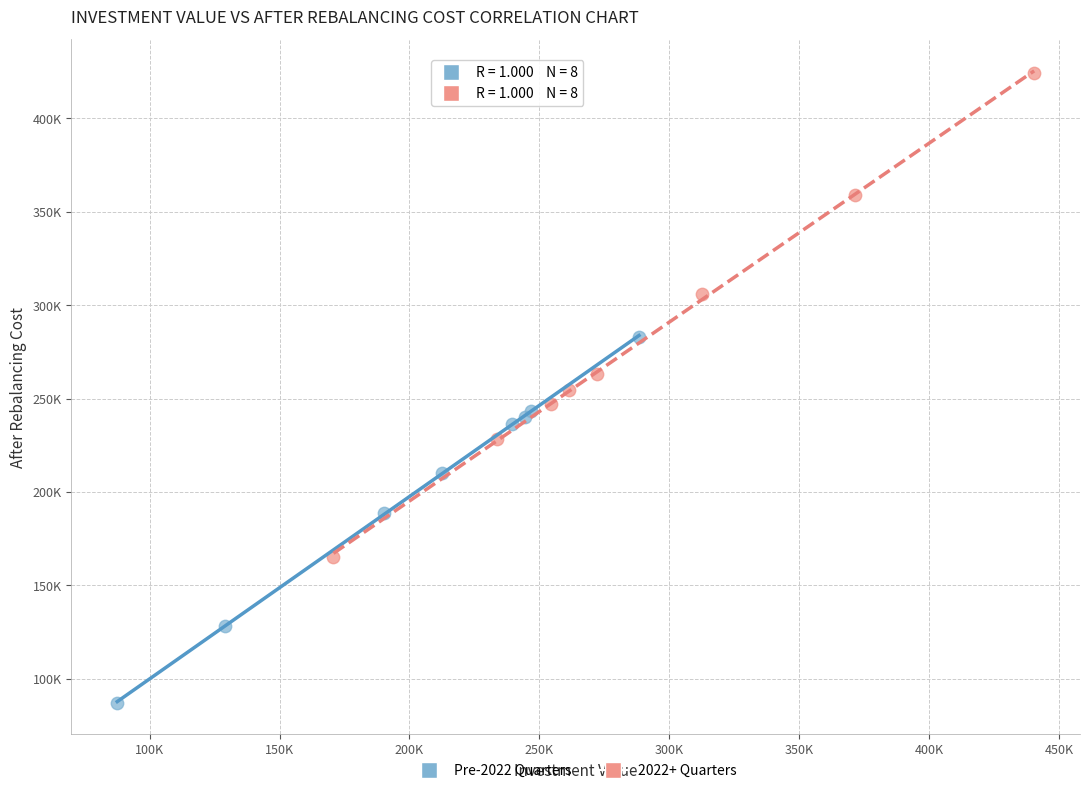

What are all the series names shown in the legend?

Pre-2022 Quarters, 2022+ Quarters